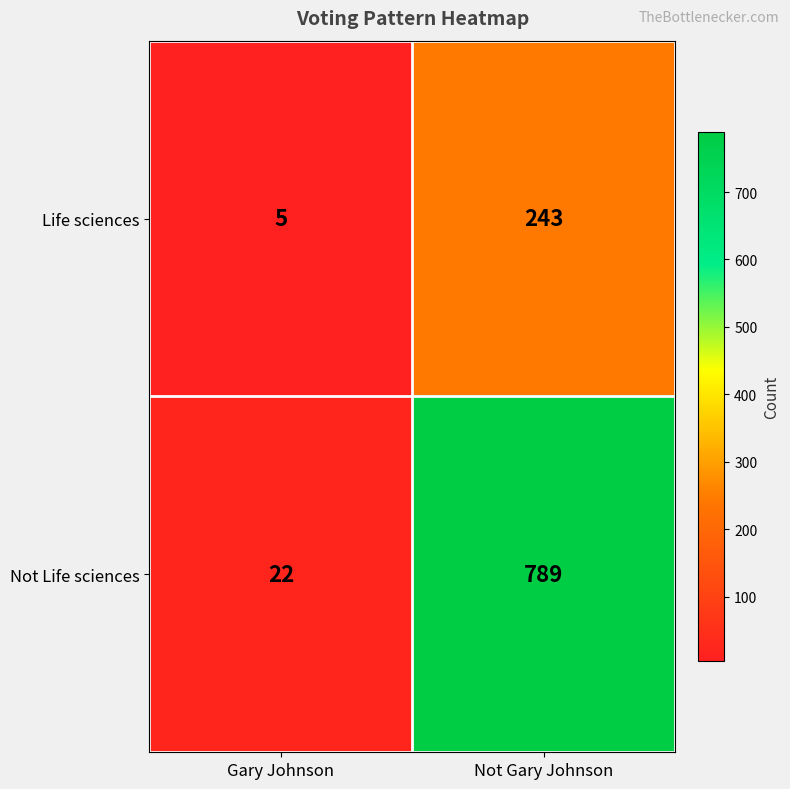

Rank the series by their maximum value, from lowest to highest.

Life sciences, Not Life sciences